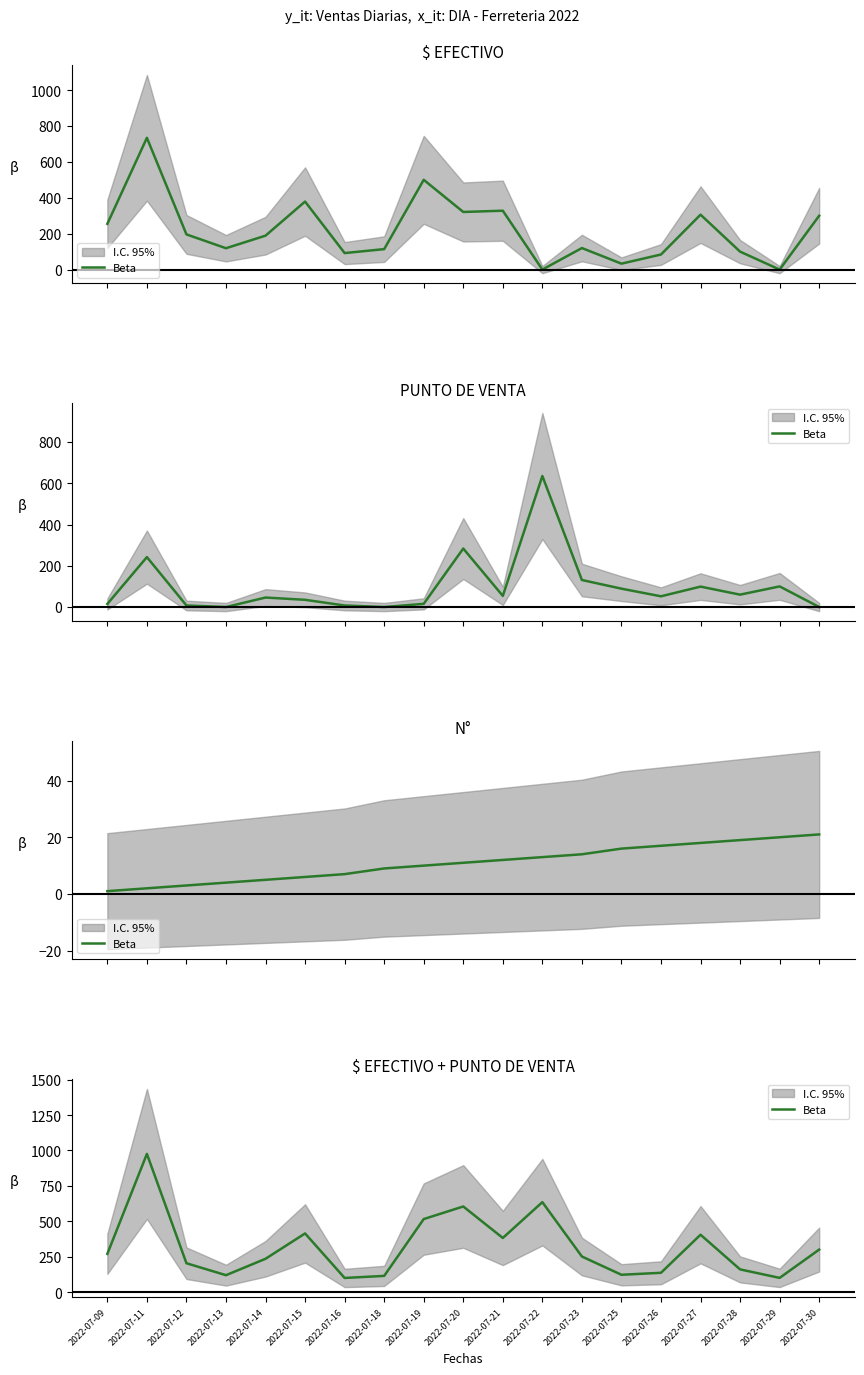

How many interior local peaks (higher than both neighbors) does the data have?

5